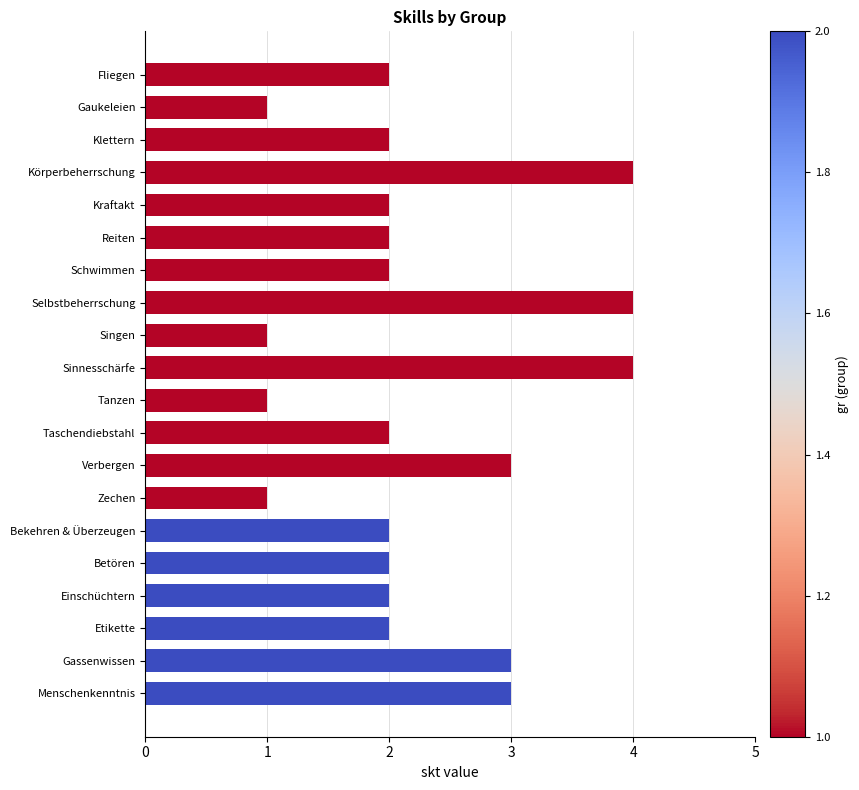

How many bars are there in total?

20